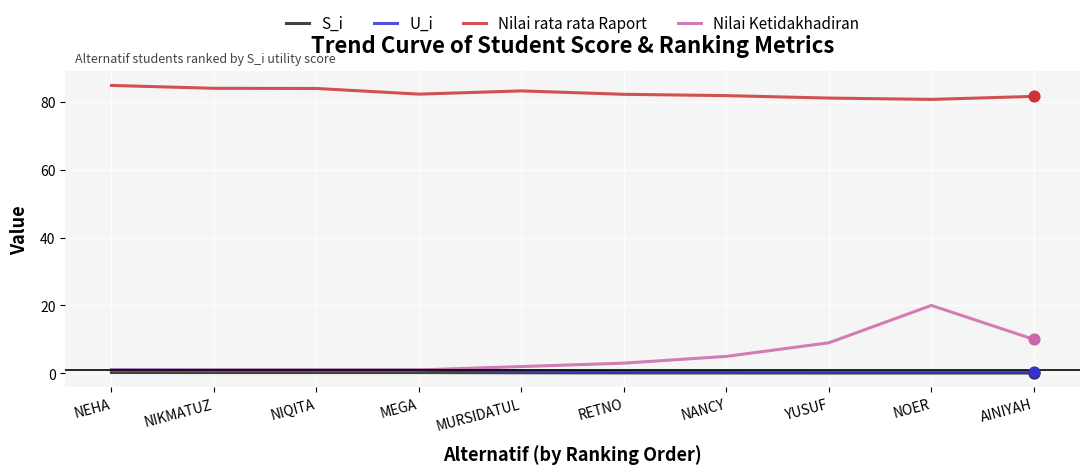

What is the total value across all series at MURSIDATUL?

86.0